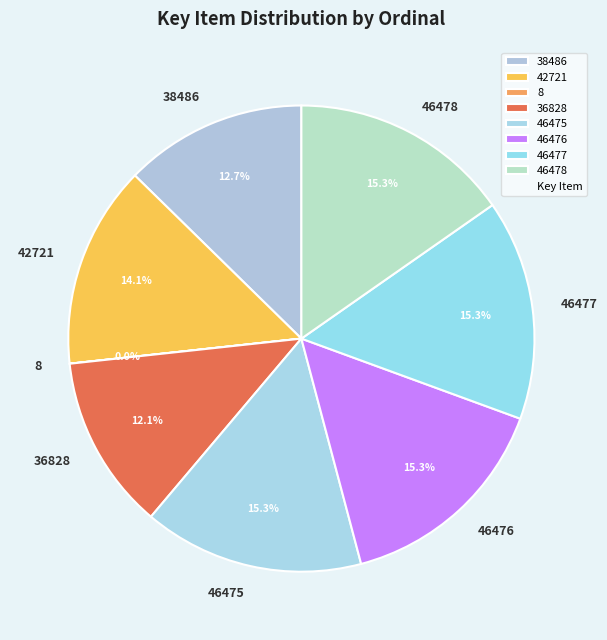

To the nearest percent, what is the average slice percentage?

12%